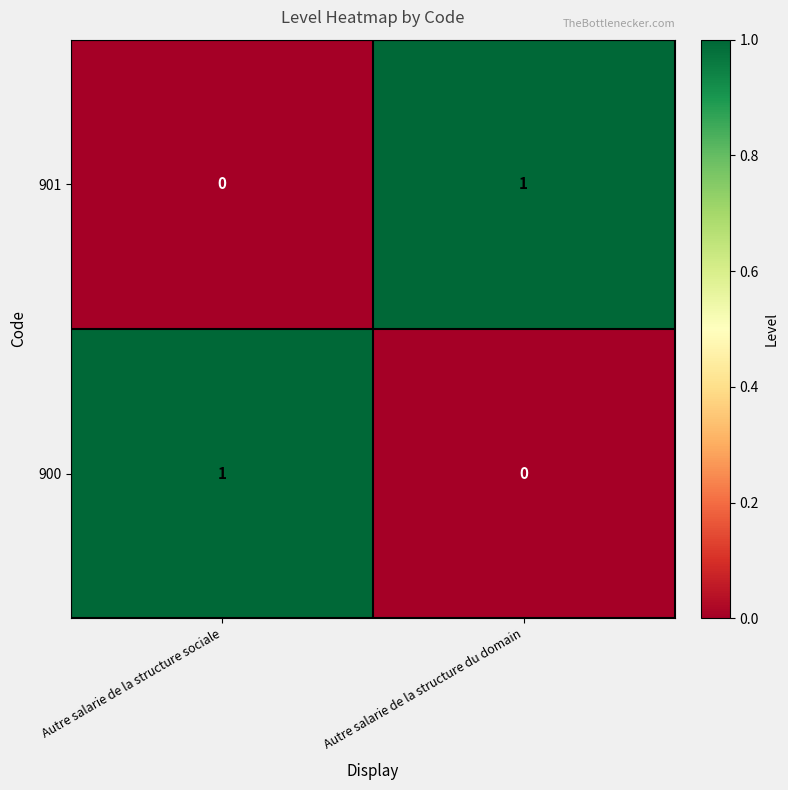

At which label is 900 closest to 0?

Autre salarie de la structure du domain